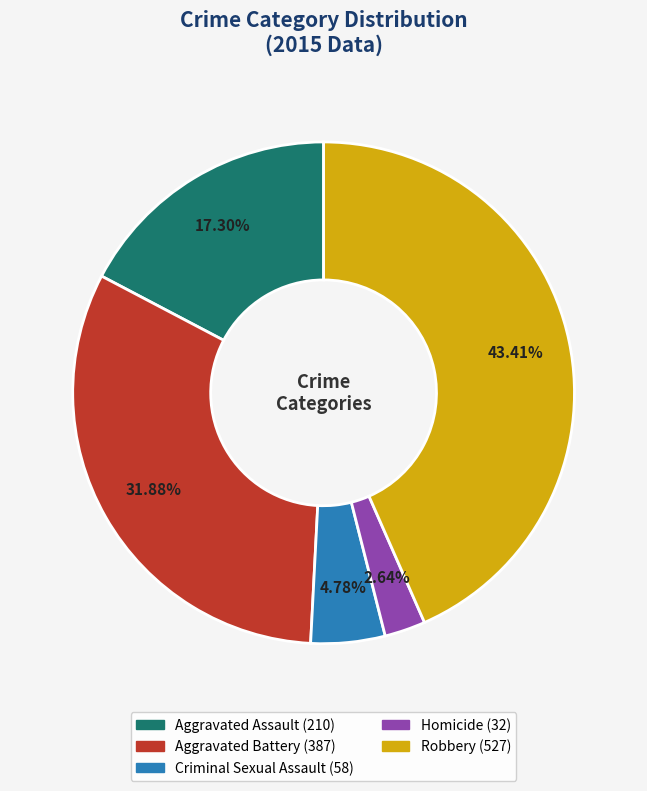

Is it true that Homicide is 3% of the pie?

True